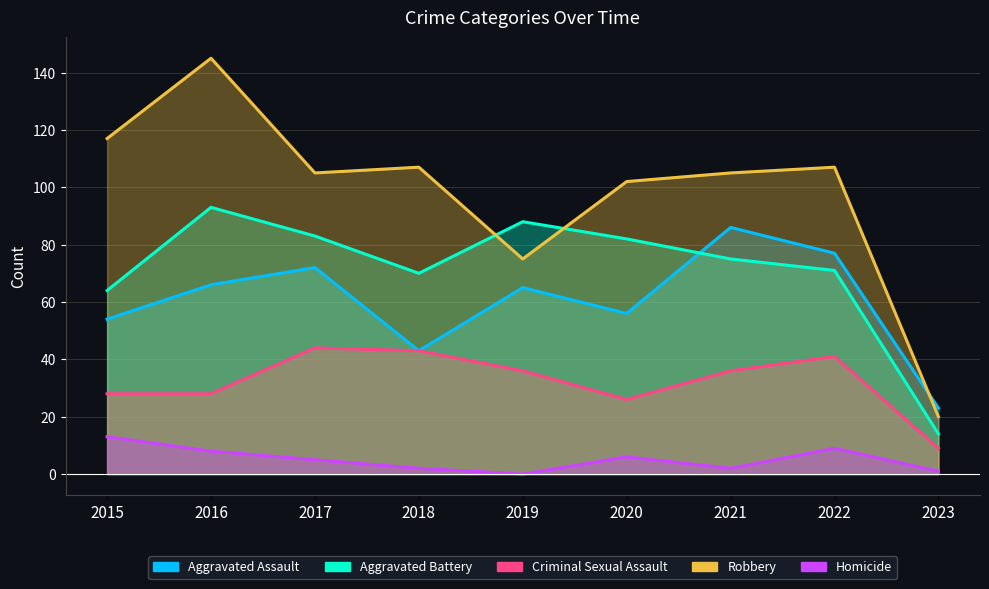

What is the difference between the Homicide values at 2019 and 2015?

13